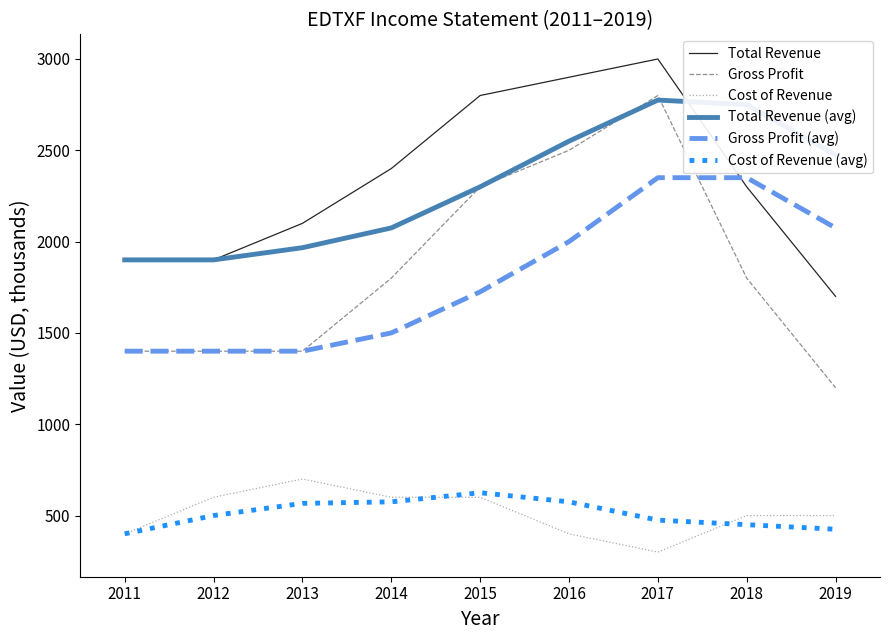

Between 2011 and 2017, which series saw the biggest shift?

Gross Profit